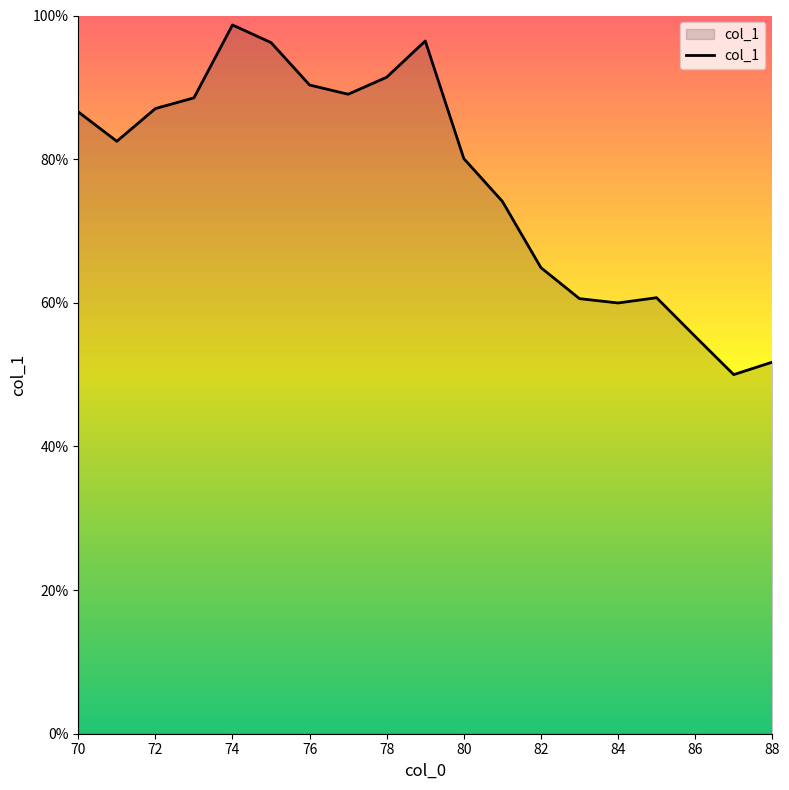

What is the average value?

0.8